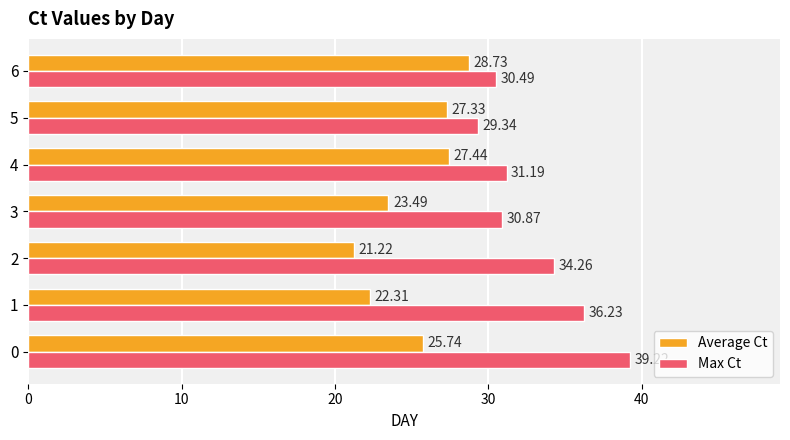

Between 0 and 5, which series saw the biggest shift?

Max Ct